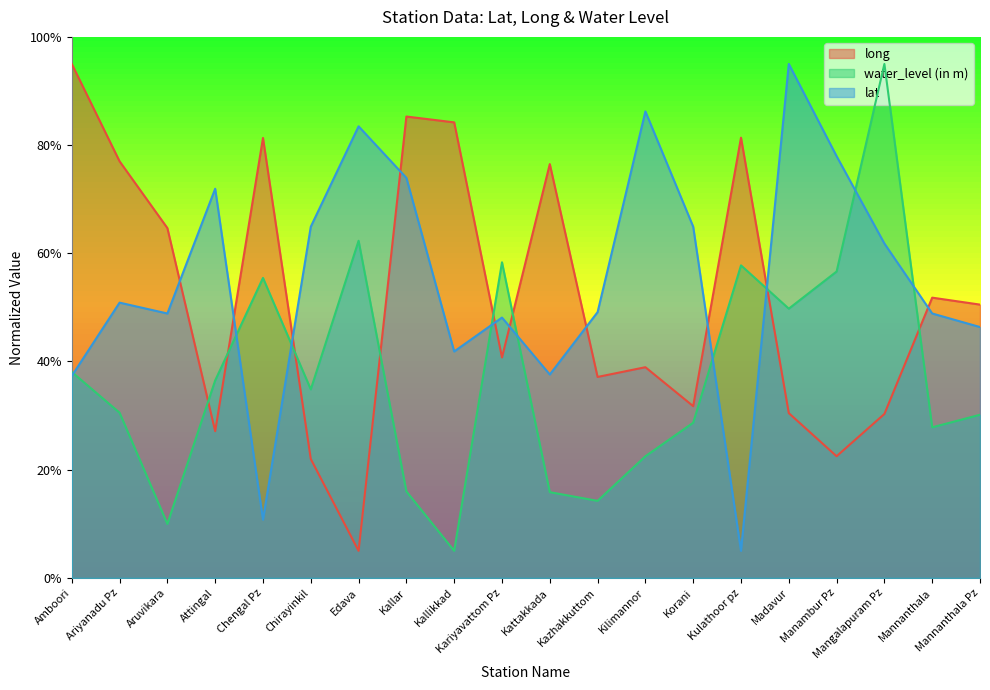

At Amboori, list the series in order from largest to smallest.

long, water_level (in m), lat